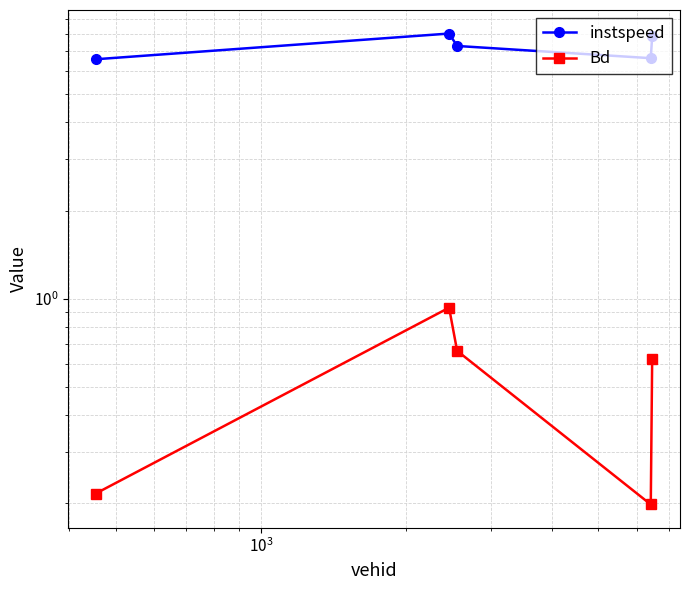

True or false: instspeed and Bd cross at least once.

False